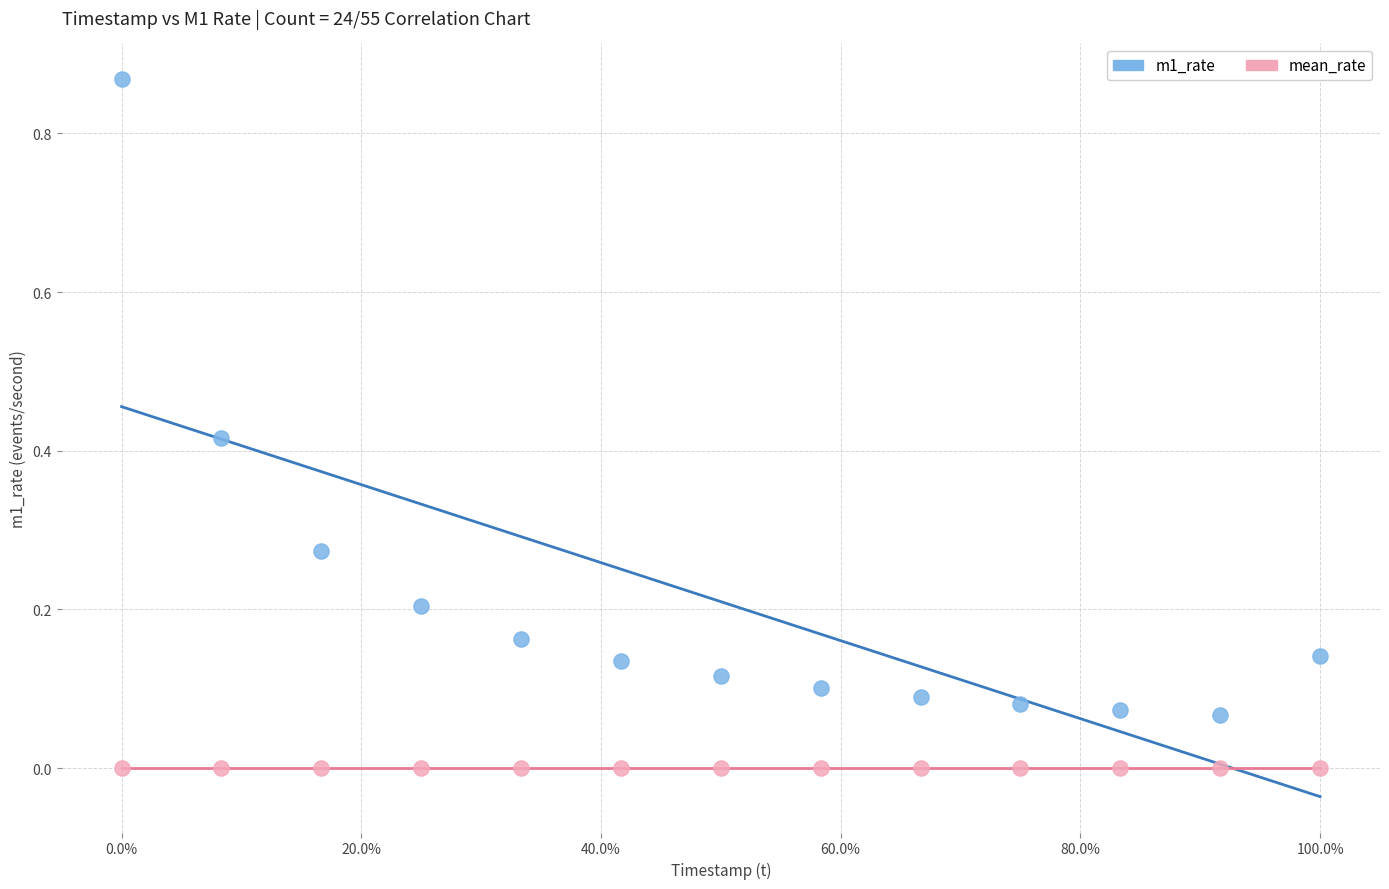

Which series reaches the maximum Y coordinate?

m1_rate